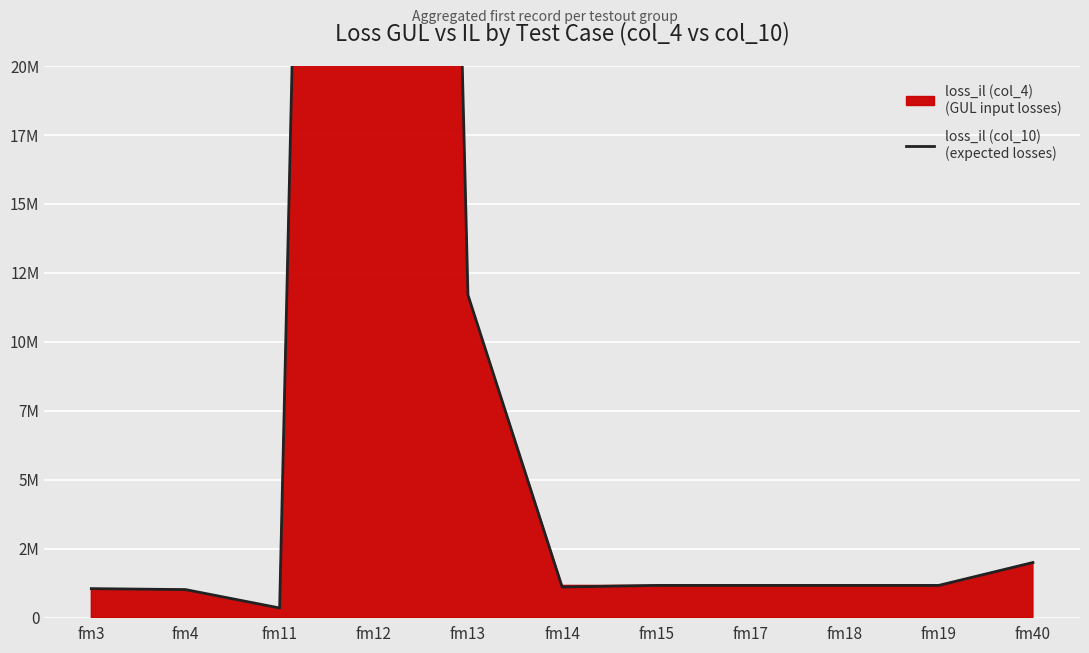

How many values are below 1170000?

4